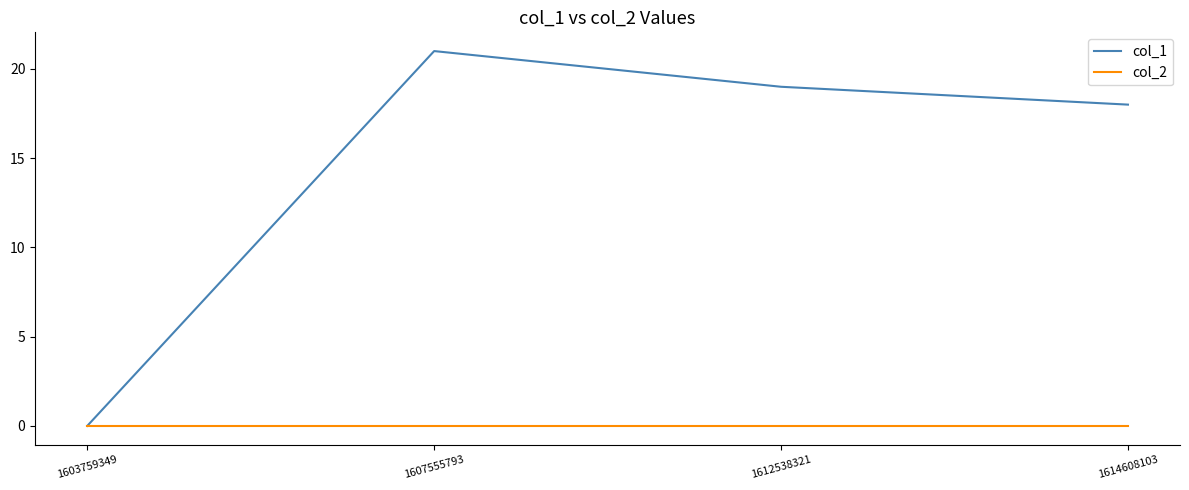

Which series has the largest range (max minus min)?

col_1